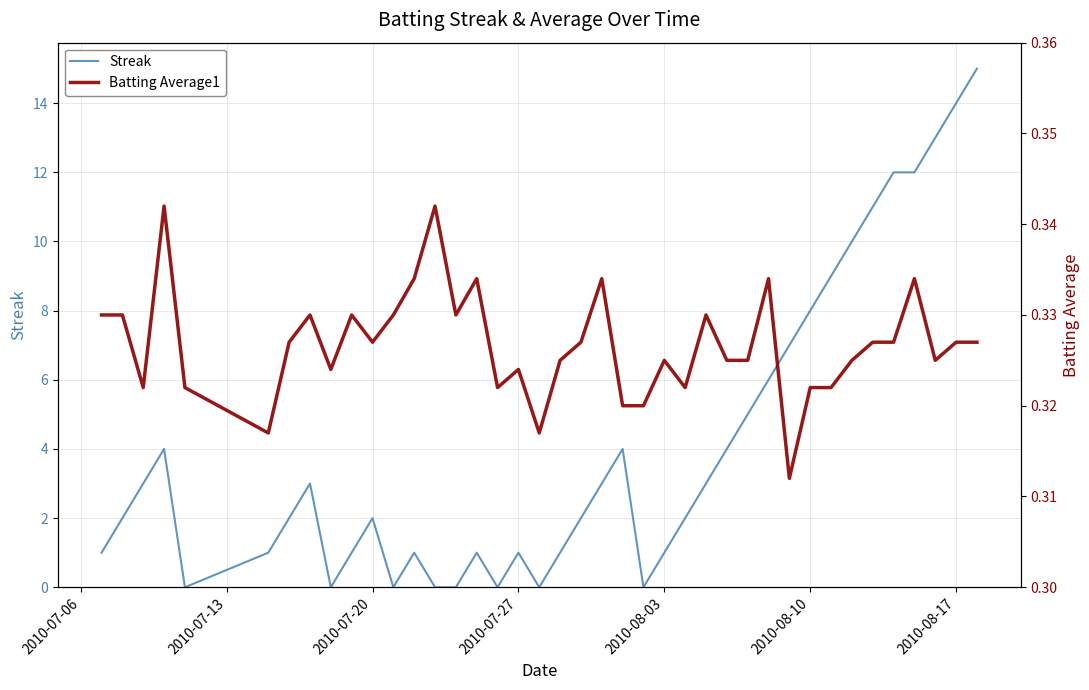

What is the highest value of the Streak series?

15